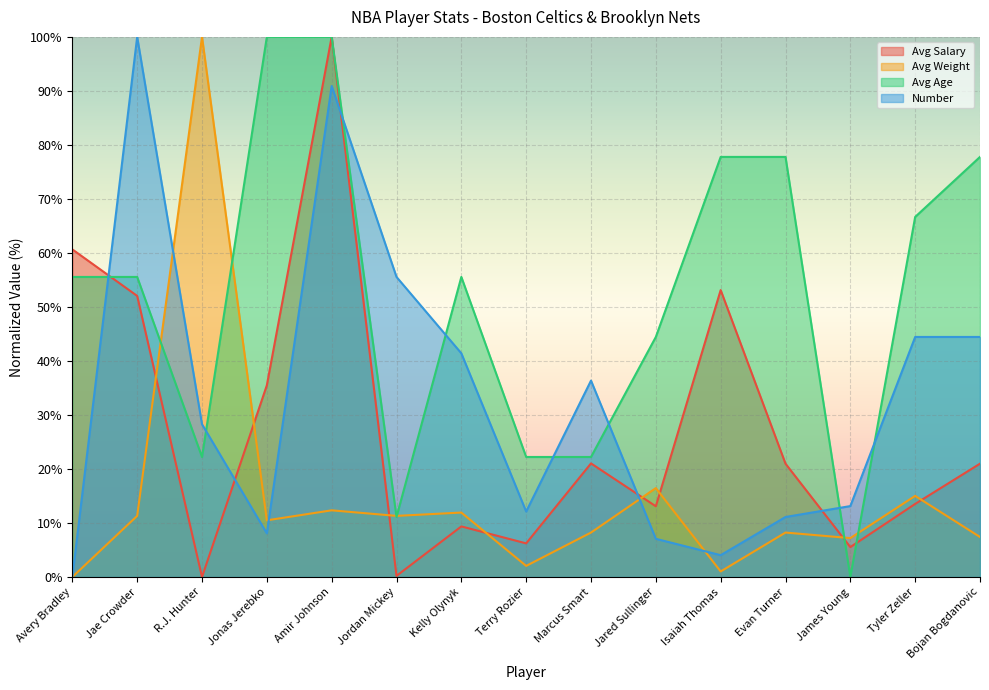

How many categories are shown in the chart?

15